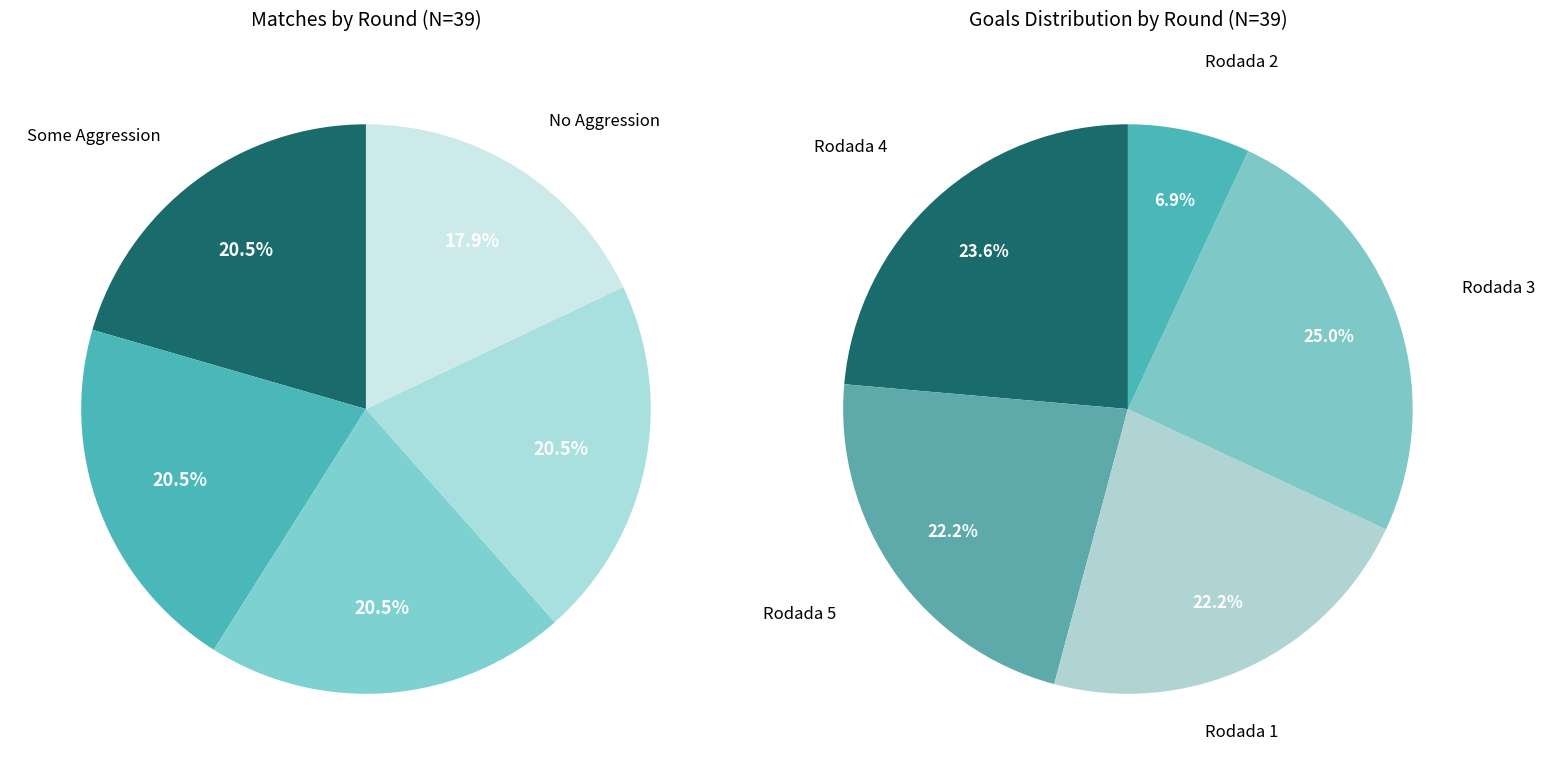

How many segments does this pie chart have?

5